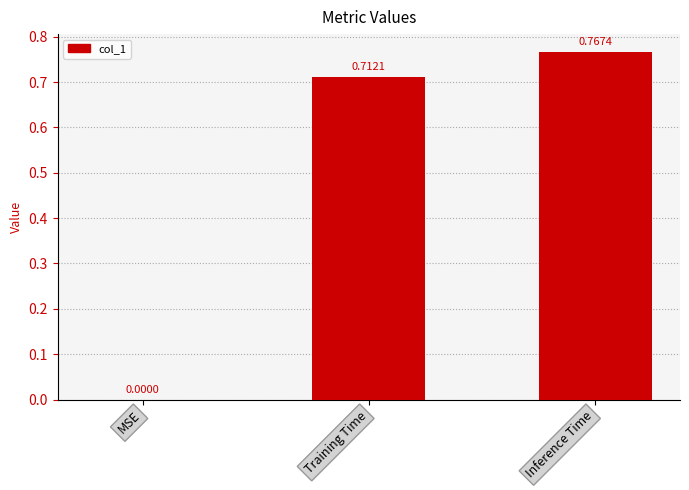

Which label corresponds to the largest value in the chart?

Inference Time